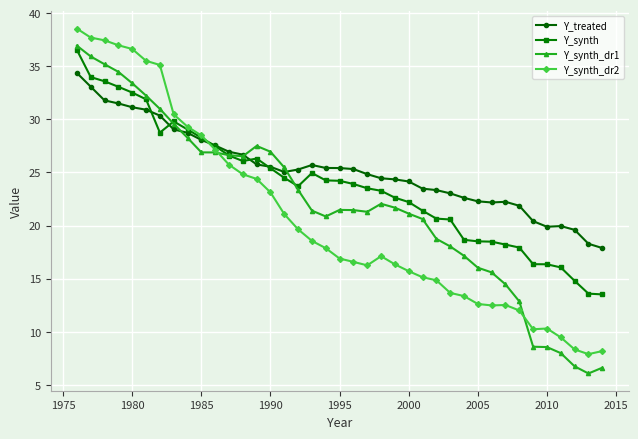

List the series in order of their peak value, lowest first.

Y_treated, Y_synth, Y_synth_dr1, Y_synth_dr2